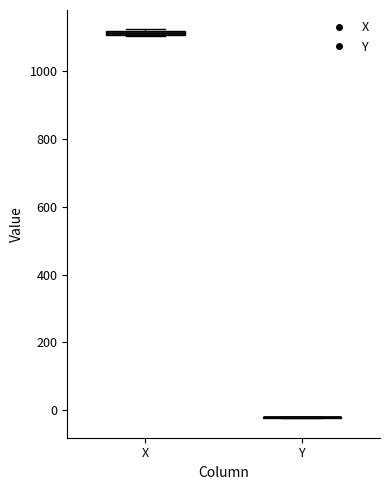

Where is the lower edge of the box for X on the y-axis? The values are not printed on the chart, so give them approximately, as read against the axis.

1100